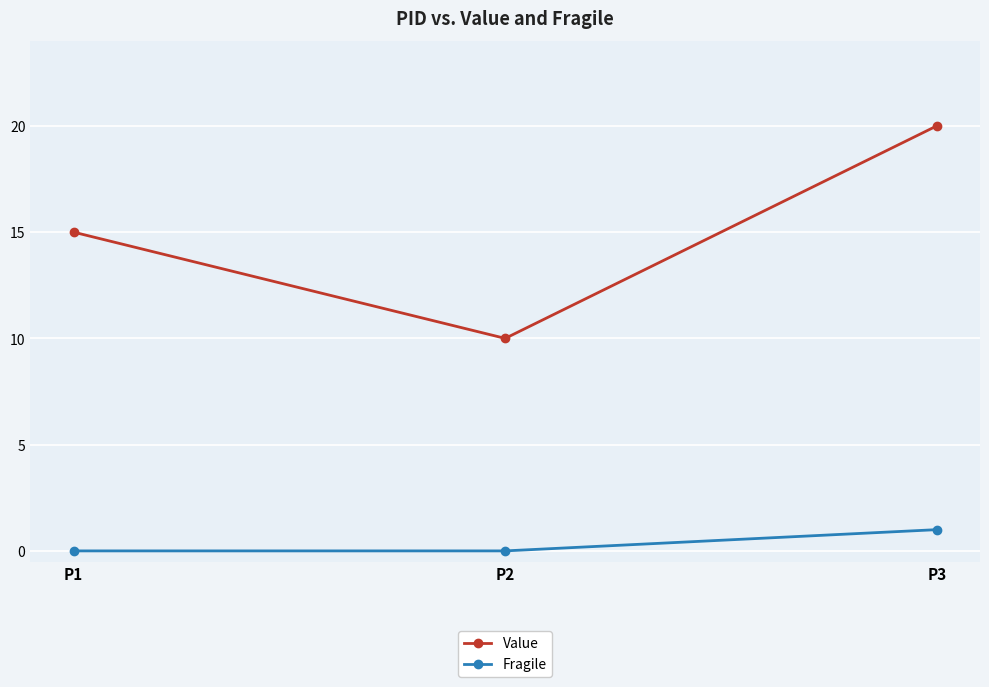

Count the Fragile values in the range 0 to 1.

3